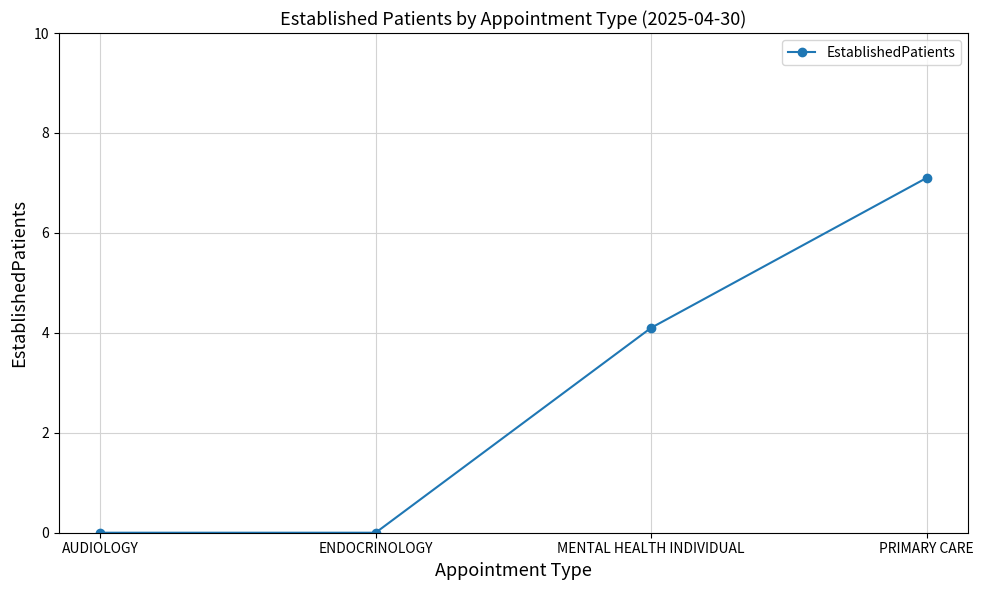

Reading left to right, list all the values displayed in this chart.

0.0	0.0	4.1	7.1